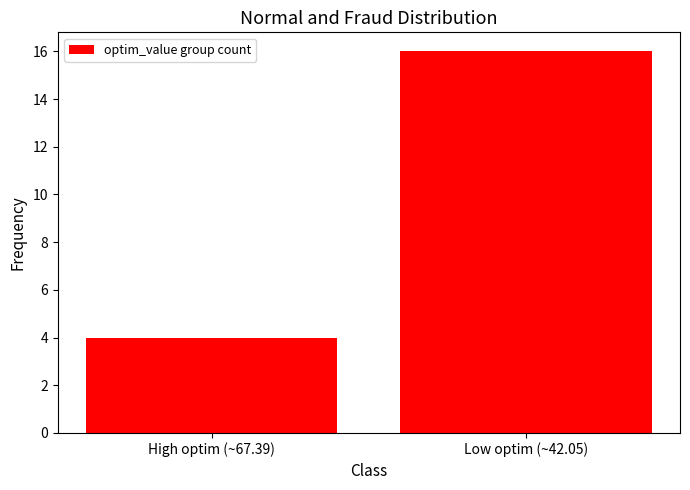

Rank the categories by value from highest to lowest.

Low optim (~42.05), High optim (~67.39)